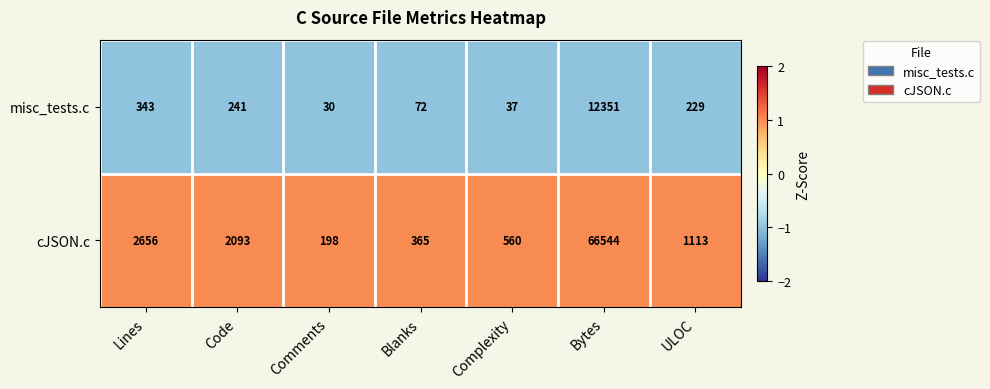

Reading left to right, what are all the values shown in this chart?

misc_tests.c: 343	241	30	72	37	12351	229
cJSON.c: 2656	2093	198	365	560	66544	1113